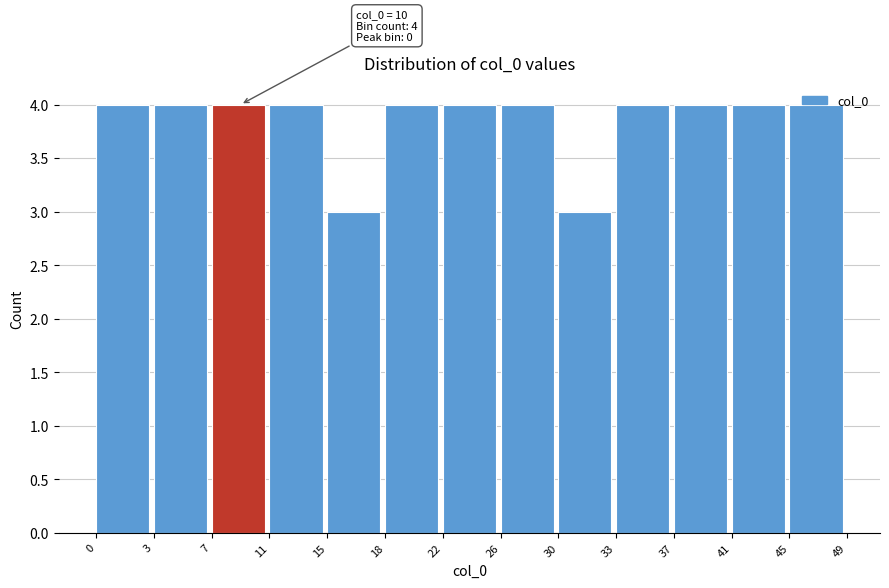

Approximately how many times larger is the value at 37 compared to 18?

1.0